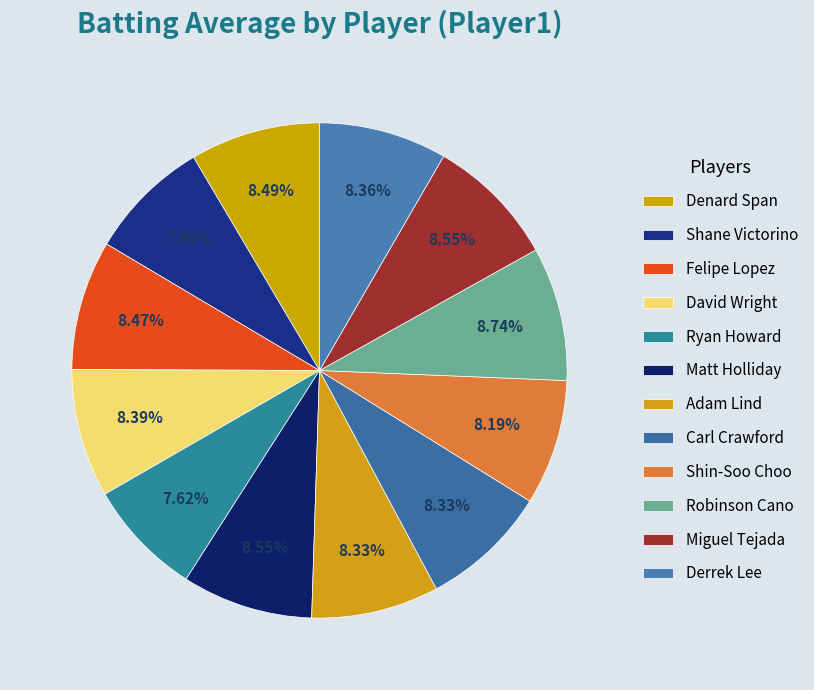

Does Matt Holliday represent more than half of the total?

No